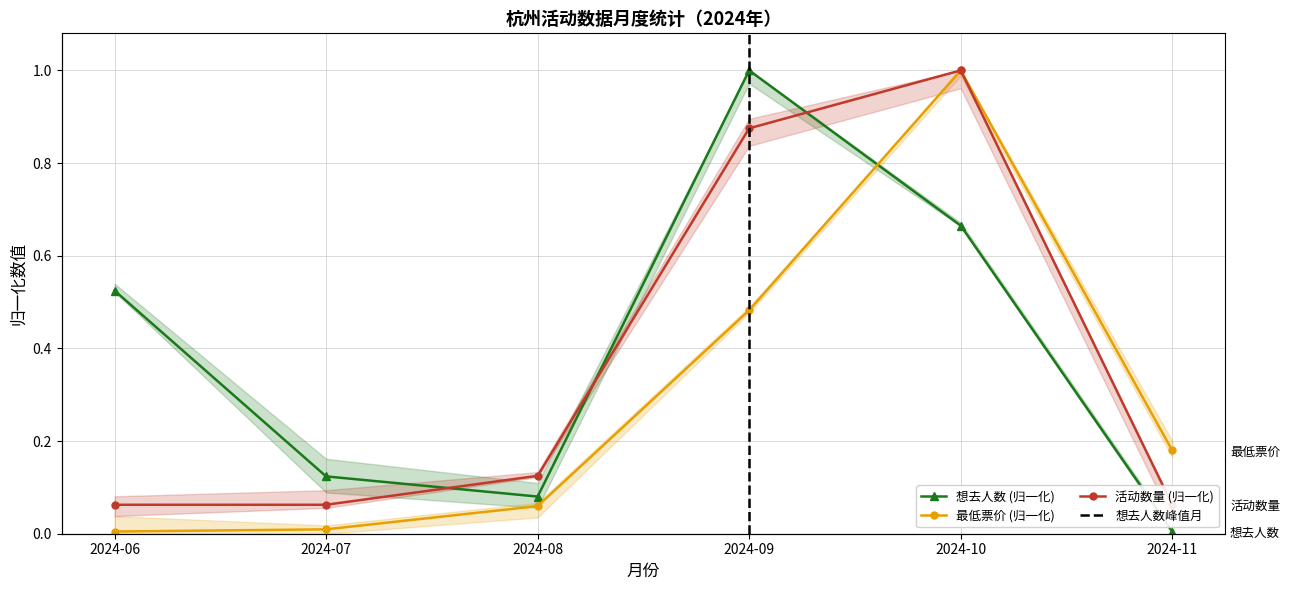

The 想去人数 series shows 0.1 at 2024-08. True or false?

False